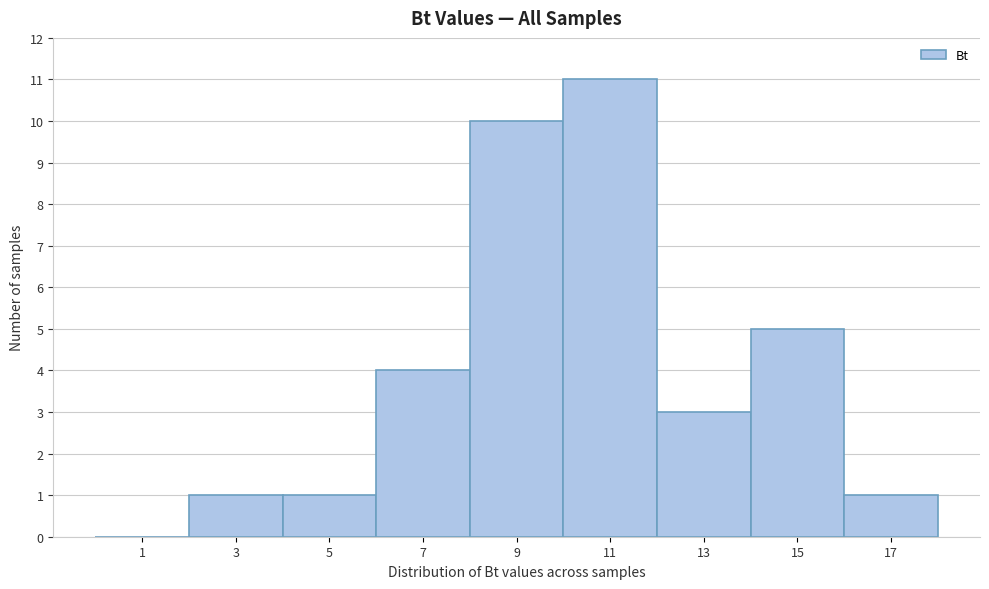

Reading left to right, transcribe this chart: for each bar, give the range it covers on the x-axis and its height. The values are not printed on the chart, so give them approximately, as read against the axis.

0 to 2: 0
2 to 4: 1
4 to 6: 1
6 to 8: 4
8 to 10: 10
10 to 12: 11
12 to 14: 3
14 to 16: 5
16 to 18: 1